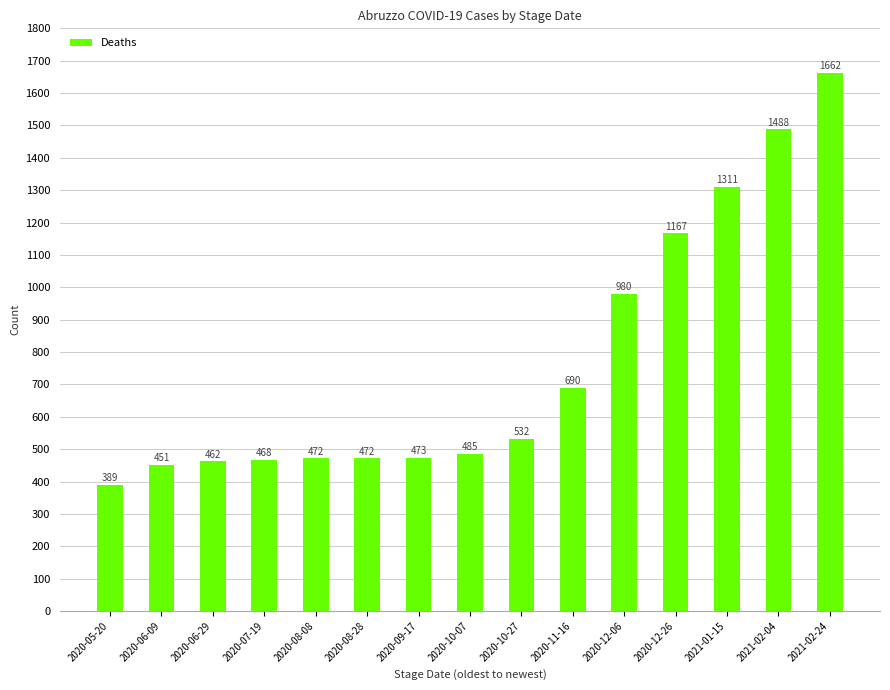

Reading right to left, list all the values displayed in this chart.

1662	1488	1311	1167	980	690	532	485	473	472	472	468	462	451	389